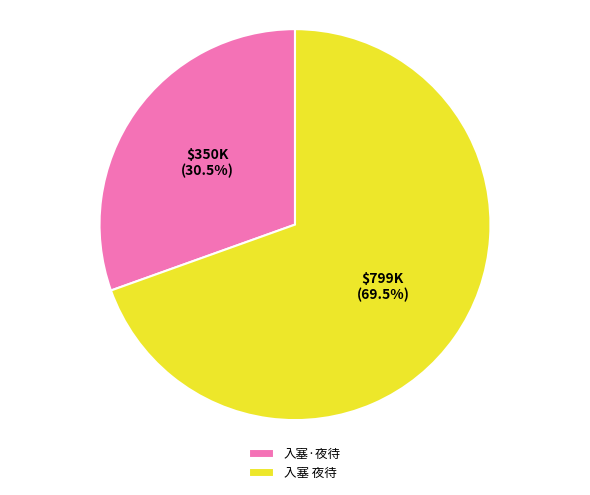

Combined, what portion of the pie is 入塞 夜待 and 入塞·夜待?

100.0%